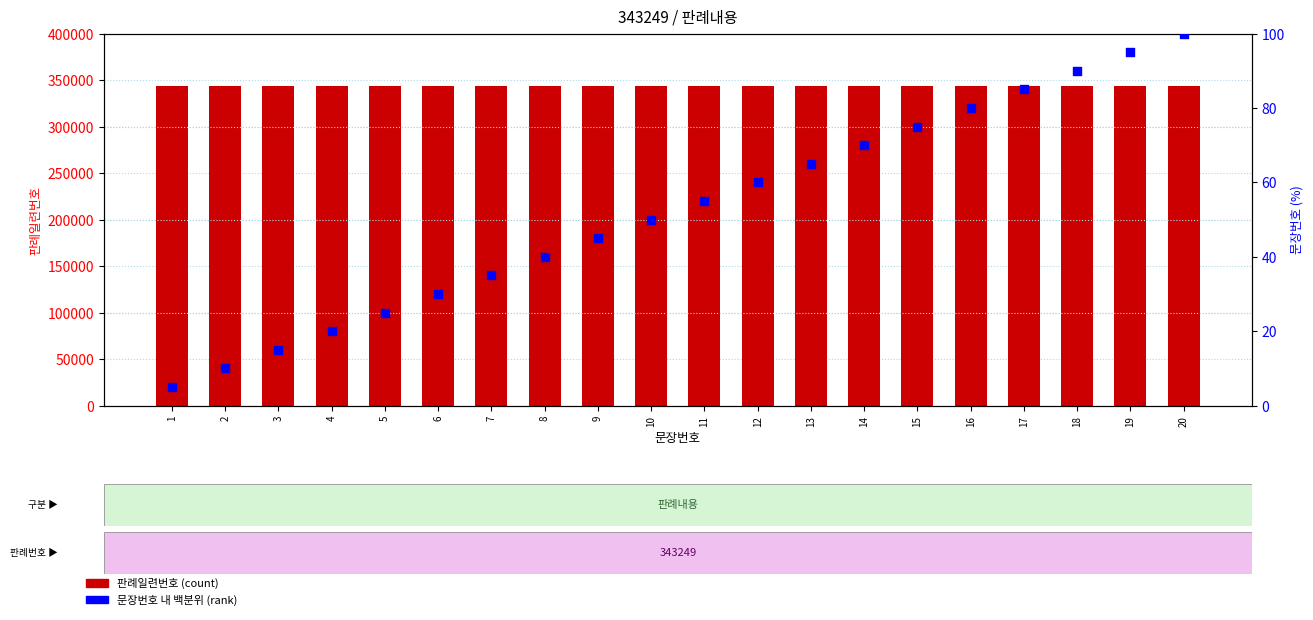

Which series has the widest spread of Y values?

문장번호 내 백분위